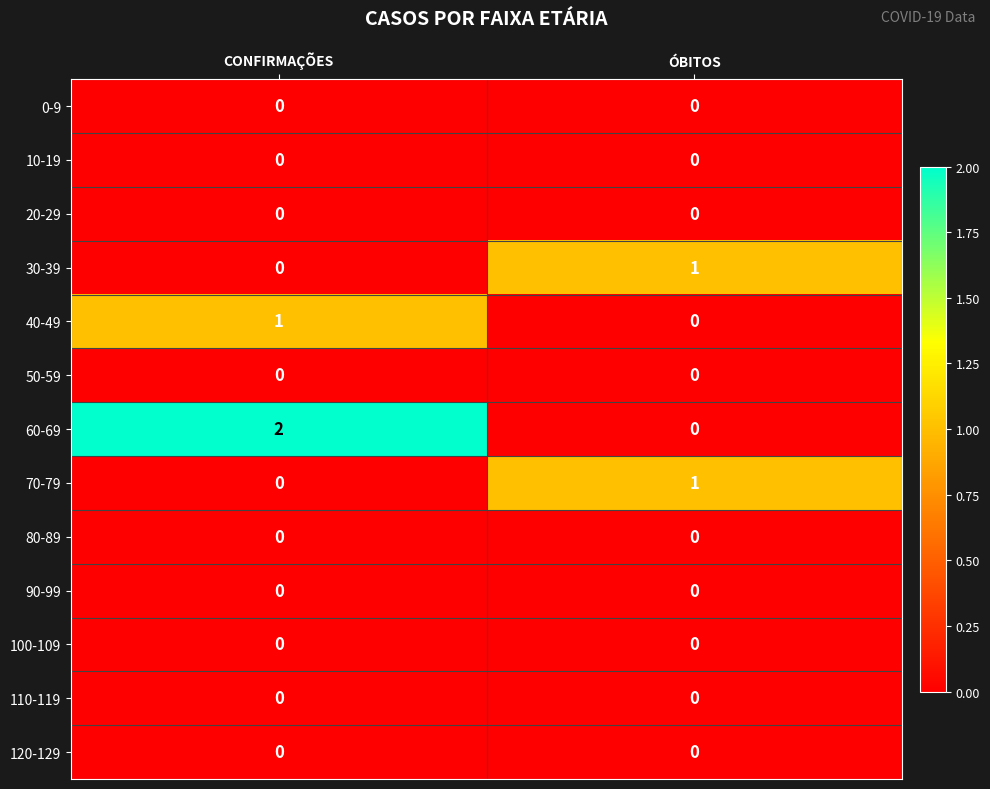

How many positive values does the 40-49 series have?

1